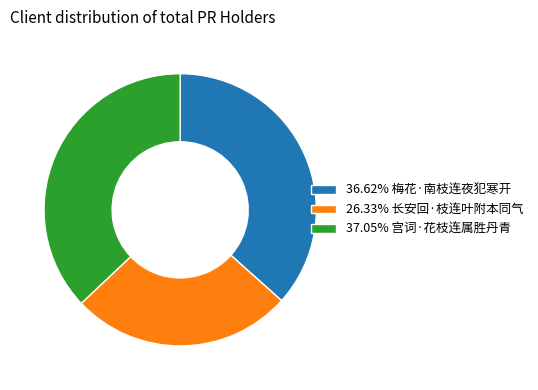

Do 36.62% 梅花·南枝连夜犯寒开 and 37.05% 宫词·花枝连属胜丹青 together represent more than half of the pie?

Yes